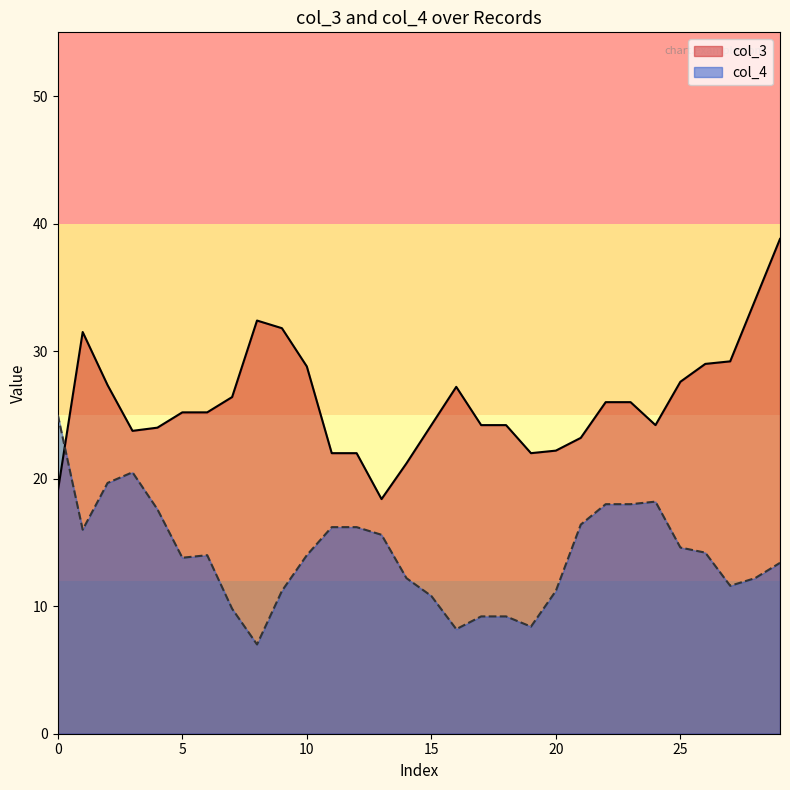

What is the greatest value displayed?

38.8